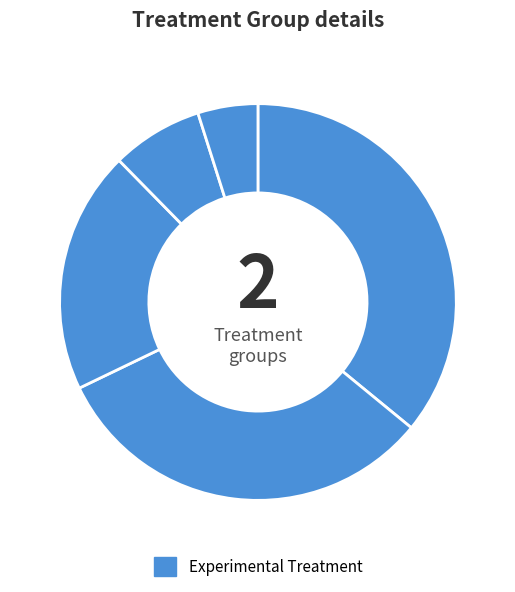

Count the number of slices in the pie.

5